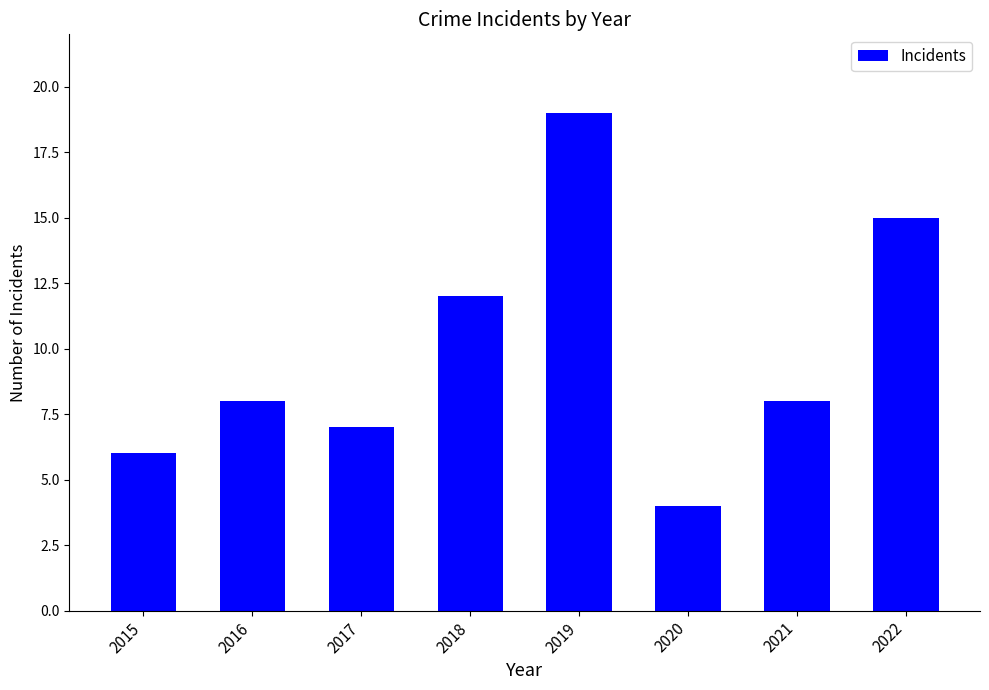

What is the value of the 6th bar from the left?

4